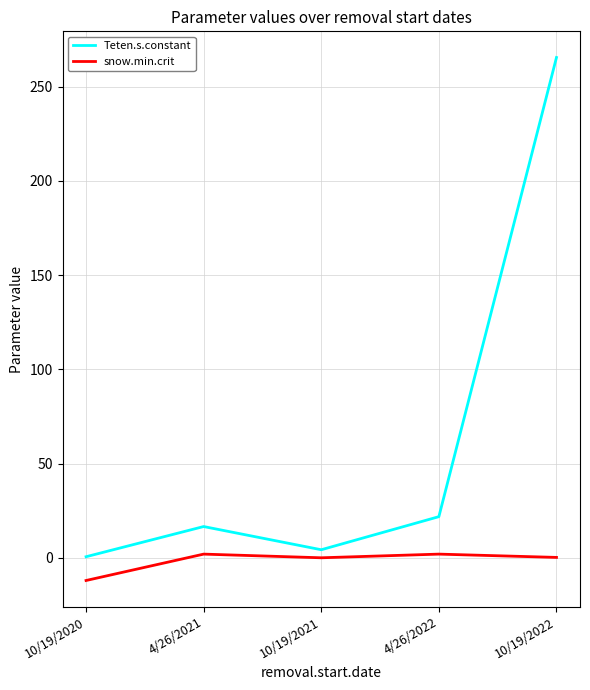

Is it true that snow.min.crit equals 0.1 at 10/19/2021?

True